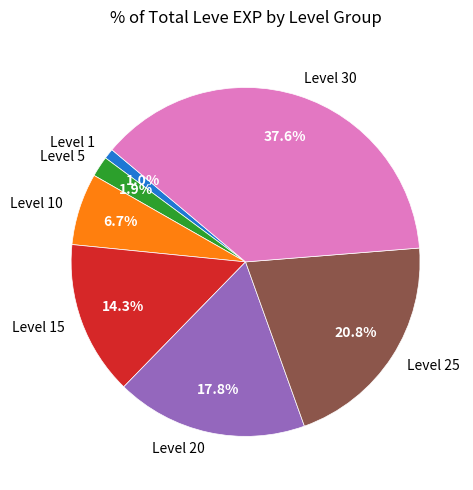

To the nearest percent, what is the difference between the largest and smallest slice percentages?

37%